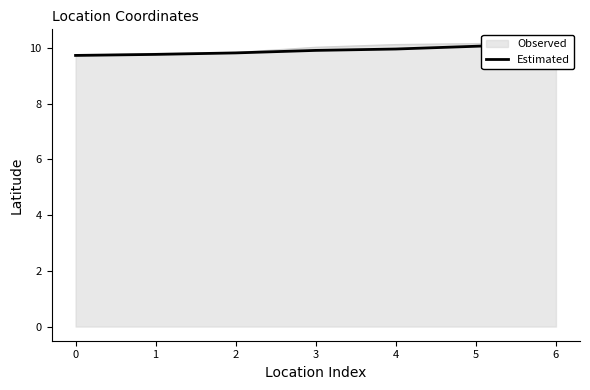

Approximately how many times larger is the value at 6 compared to 1?

1.0